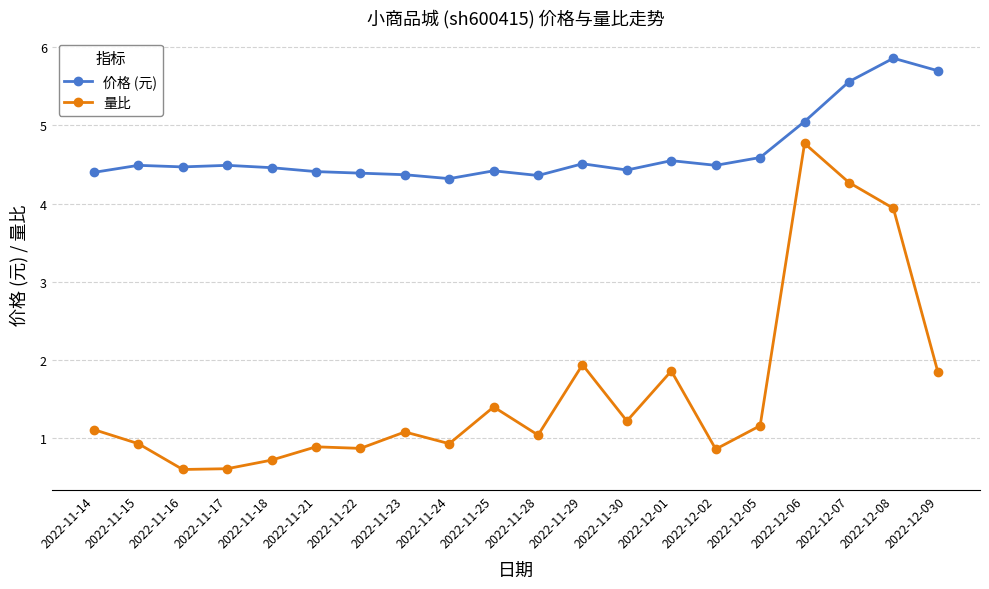

Is it true that 量比 equals 1.1 at 2022-11-14?

True